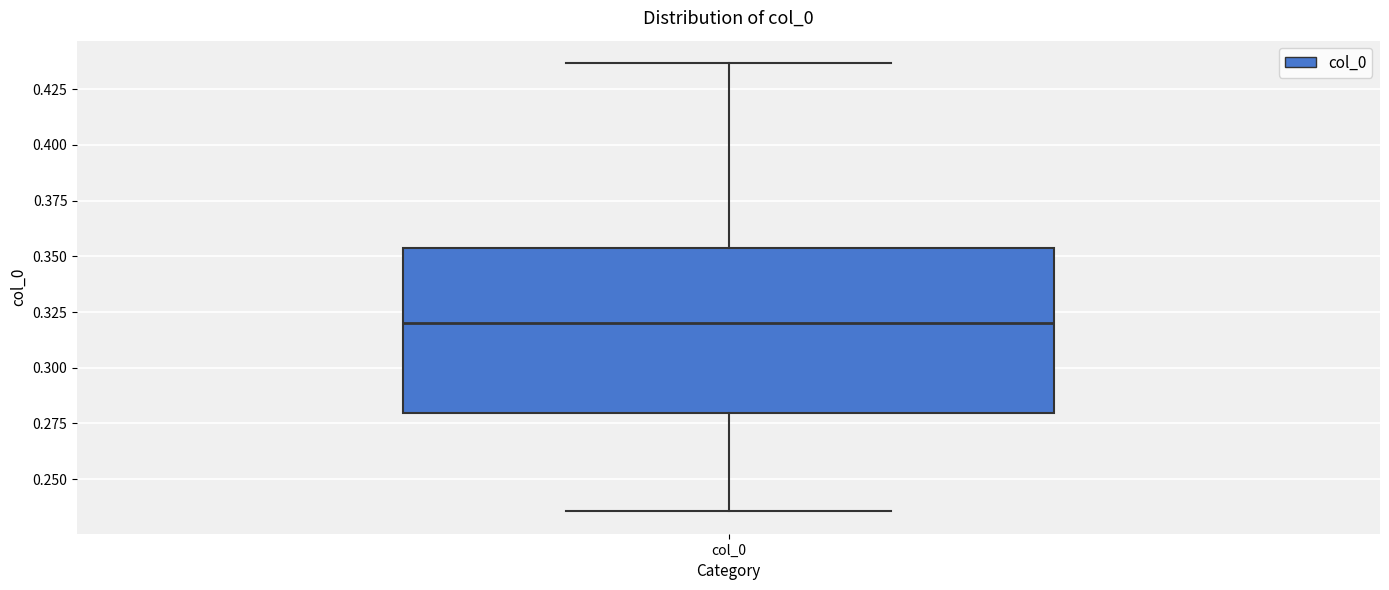

Where does the upper whisker of the box for col_0 end on the y-axis? The values are not printed on the chart, so give them approximately, as read against the axis.

0.435